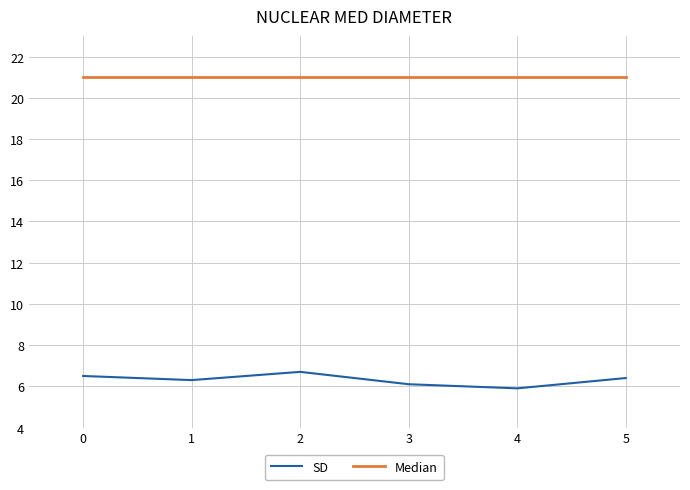

At how many categories does at least one series exceed 8?

6